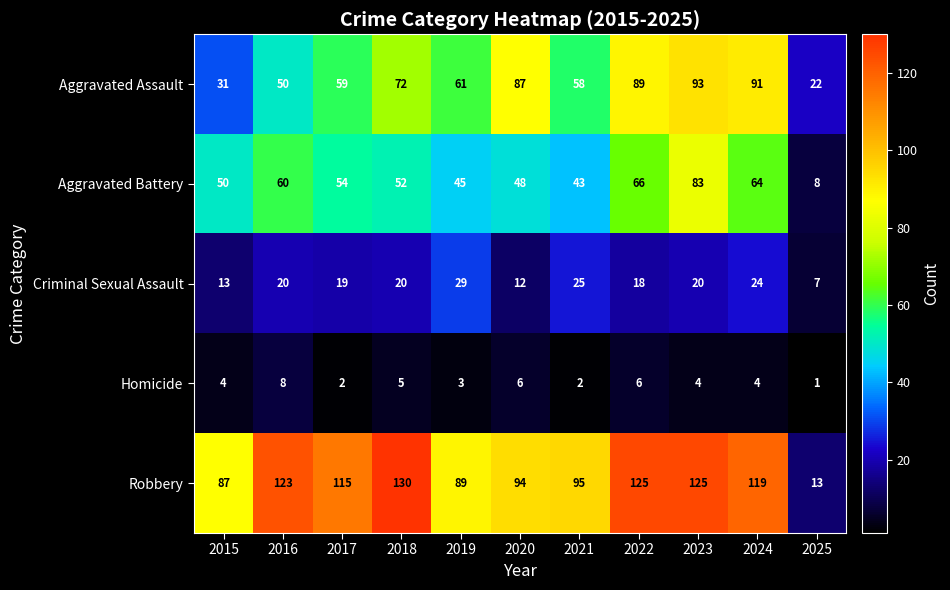

Which category has the highest value across all series?

2018